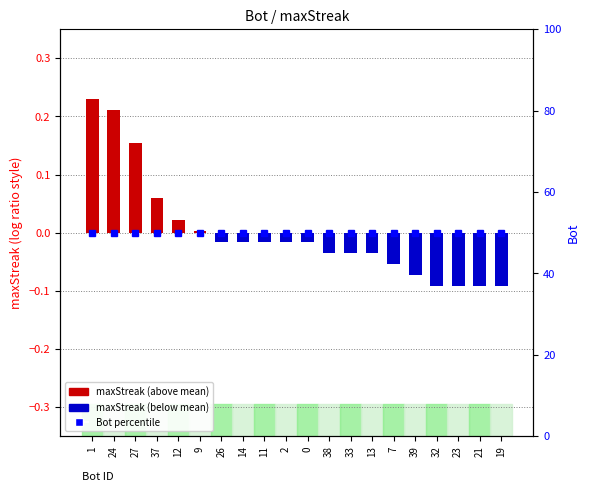

Which label corresponds to the largest value in the chart?

1